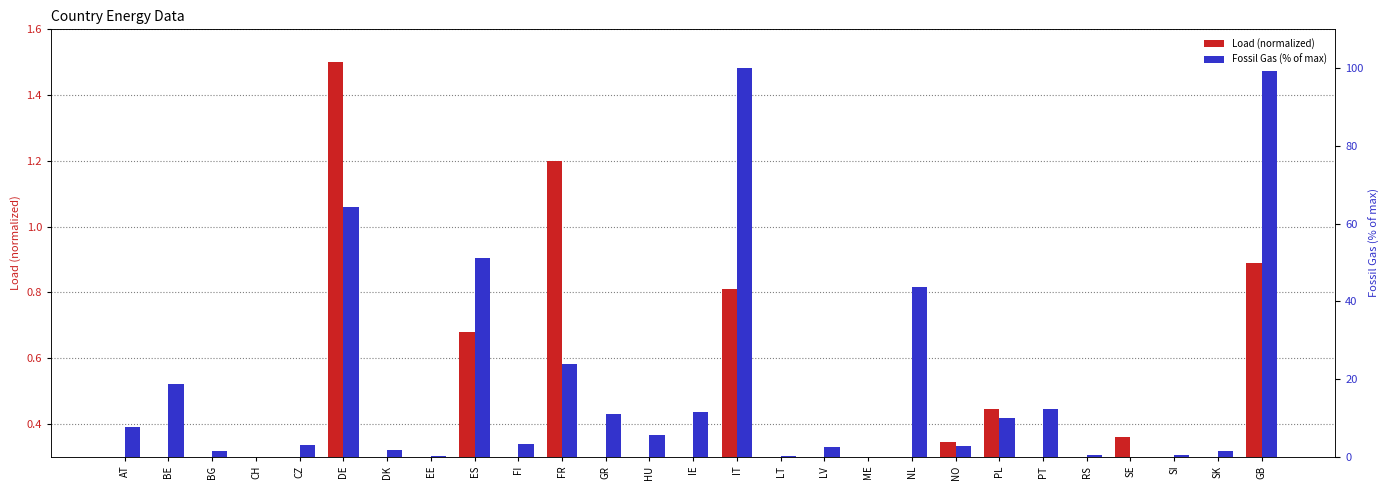

What is the label of the 1st bar from the left?

AT